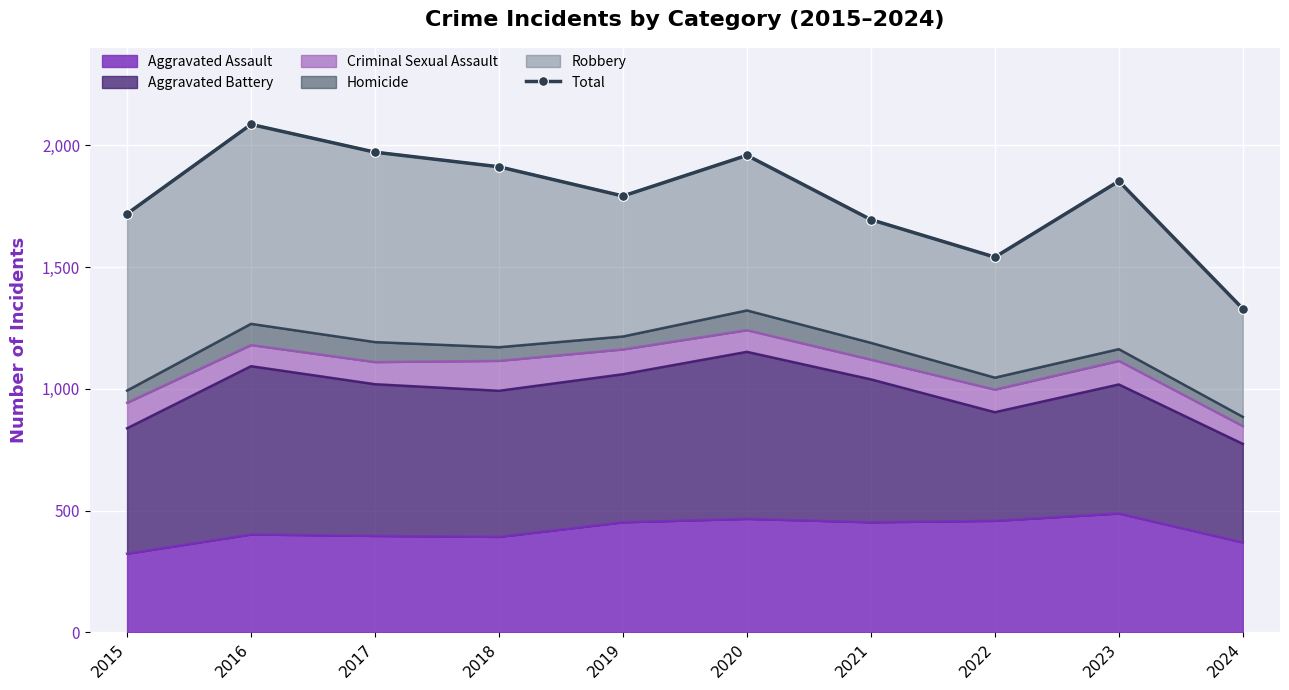

List the labels in order of value, smallest first.

2024, 2022, 2021, 2015, 2019, 2023, 2018, 2020, 2017, 2016